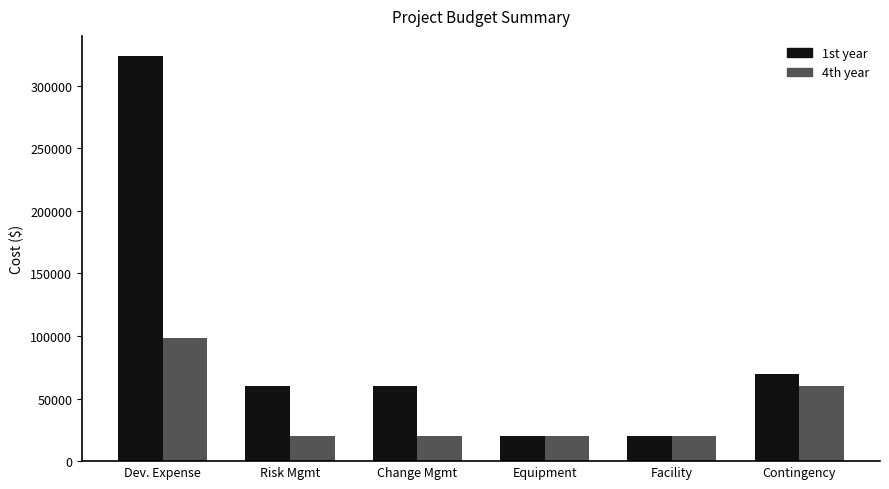

Rank the series by their average value, from highest to lowest.

1st year, 4th year